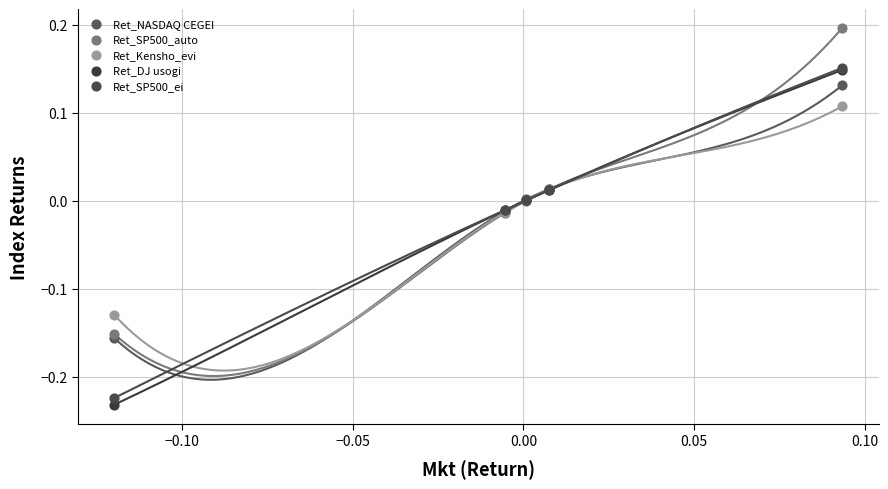

What are all the series names shown in the legend?

Ret_NASDAQ CEGEI, Ret_SP500_auto, Ret_Kensho_evi, Ret_DJ usogi, Ret_SP500_ei